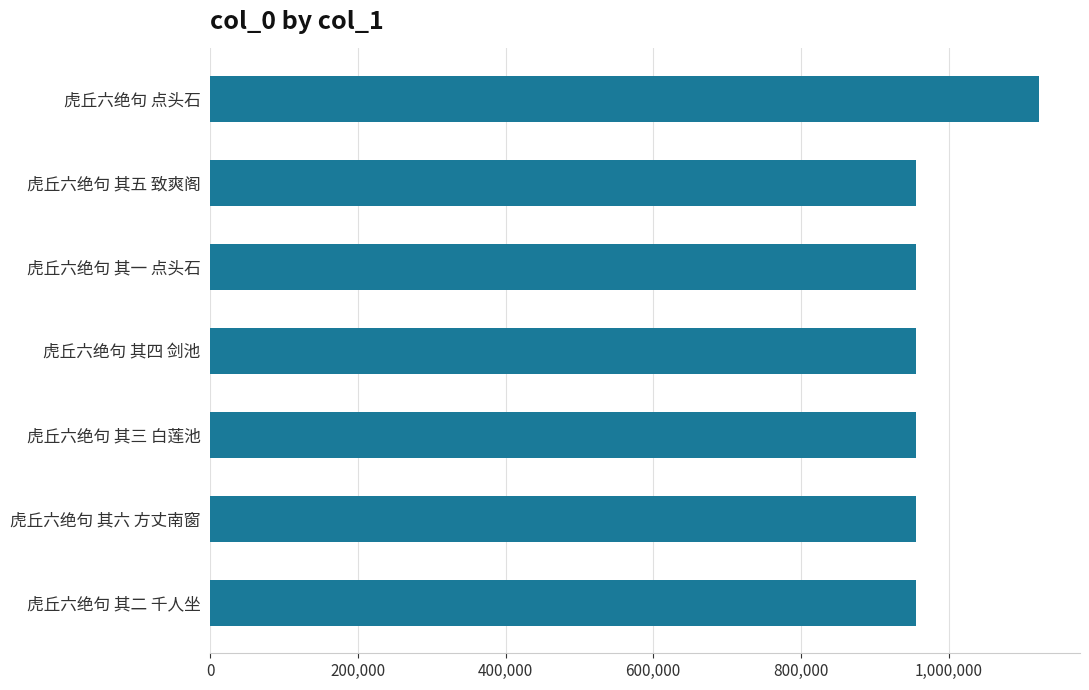

Read the value at 虎丘六绝句 其二 千人坐.

955950